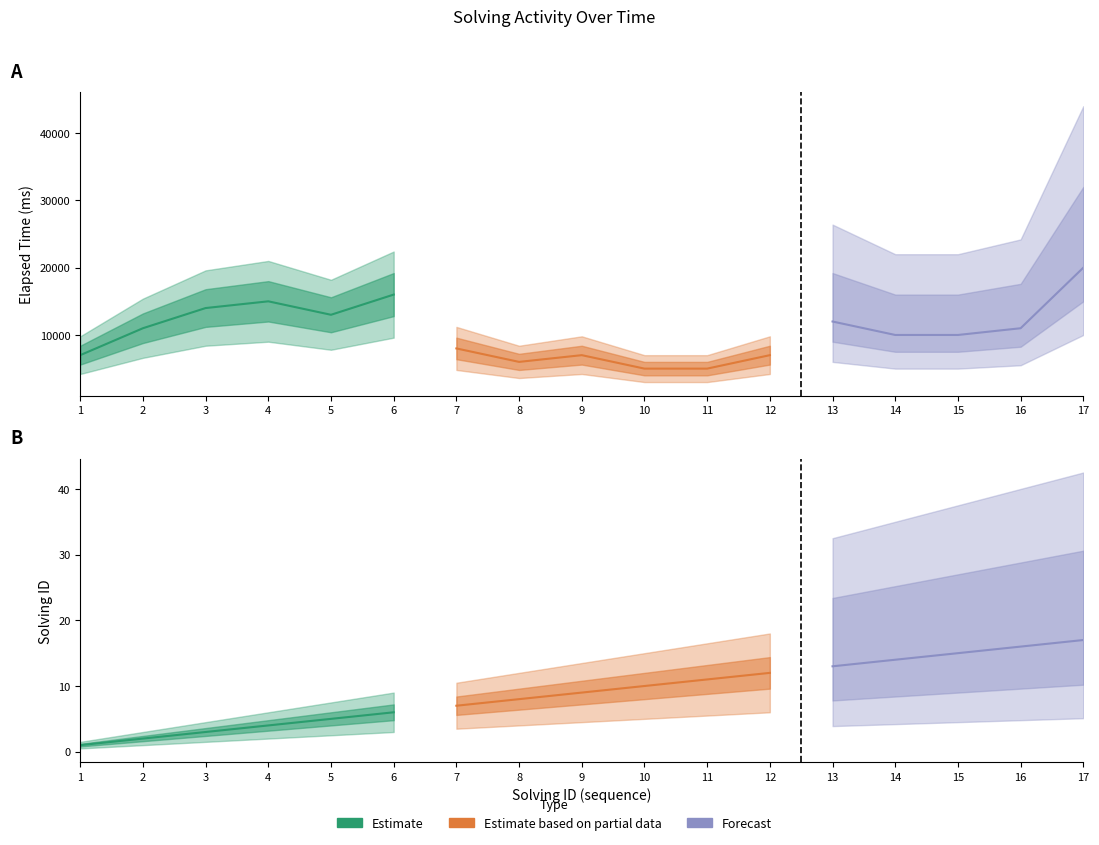

At which label does elapsed_time first exceed 10000?

2